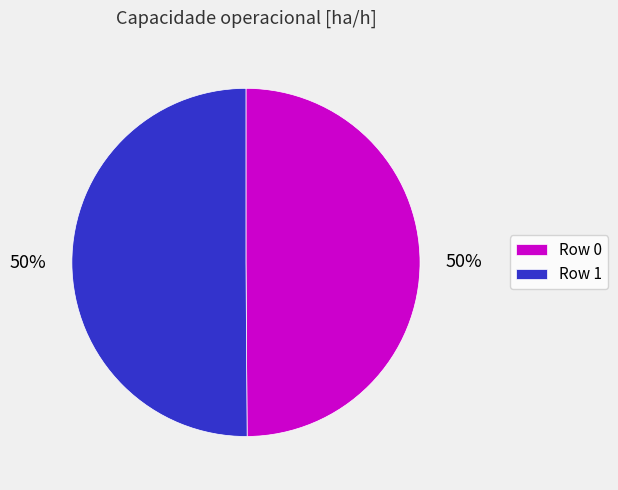

Is the sum of Row 0 and Row 1 greater than half?

Yes